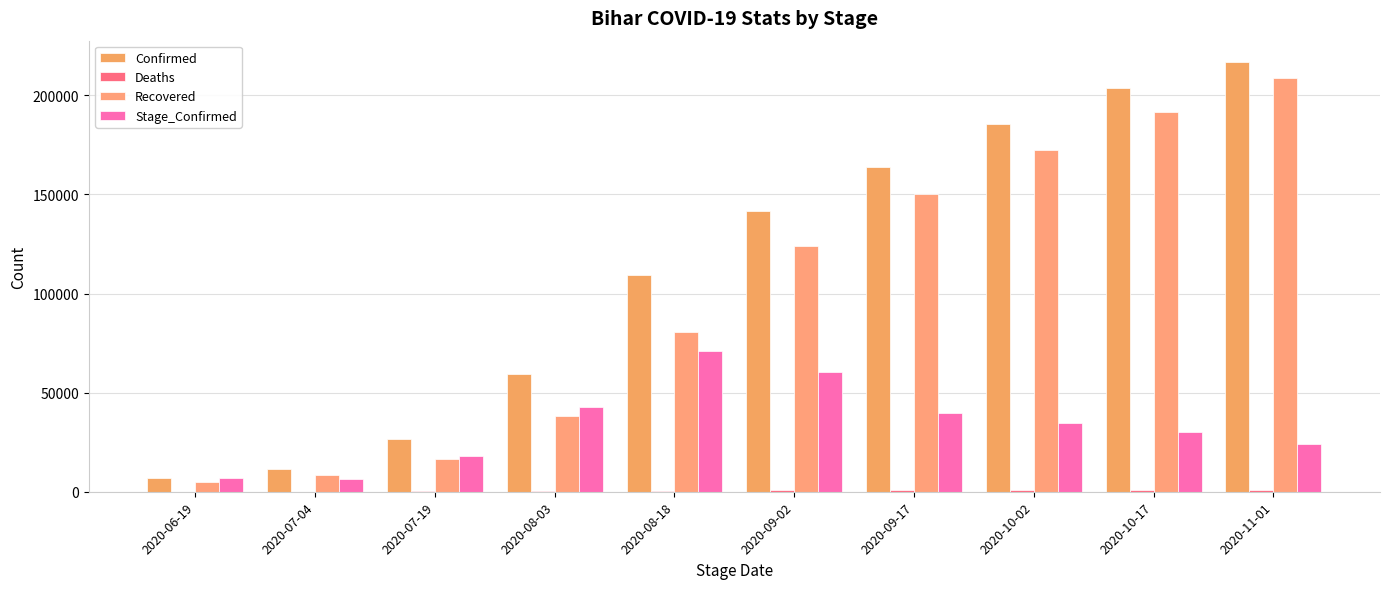

Does the chart contain stacked bars?

No